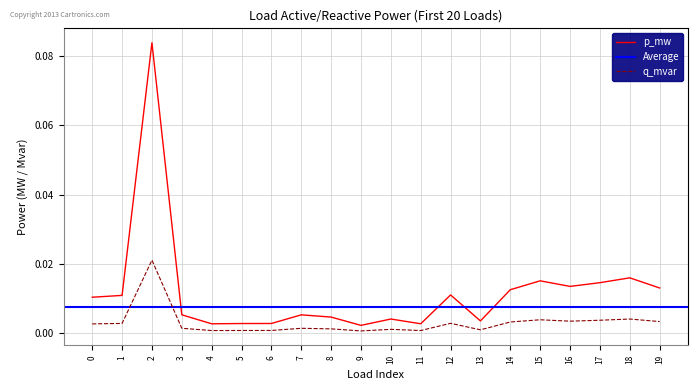

Rank the categories by p_mw value from lowest to highest.

9, 4, 11, 5, 6, 13, 10, 8, 7, 3, 0, 1, 12, 14, 19, 16, 17, 15, 18, 2